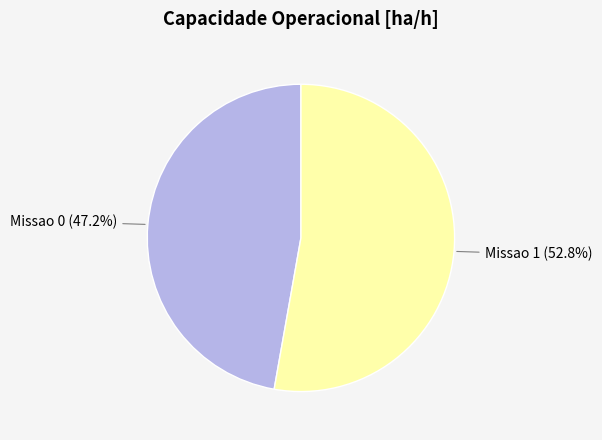

Combined, what portion of the pie is Missao 1 and Missao 0?

100.0%